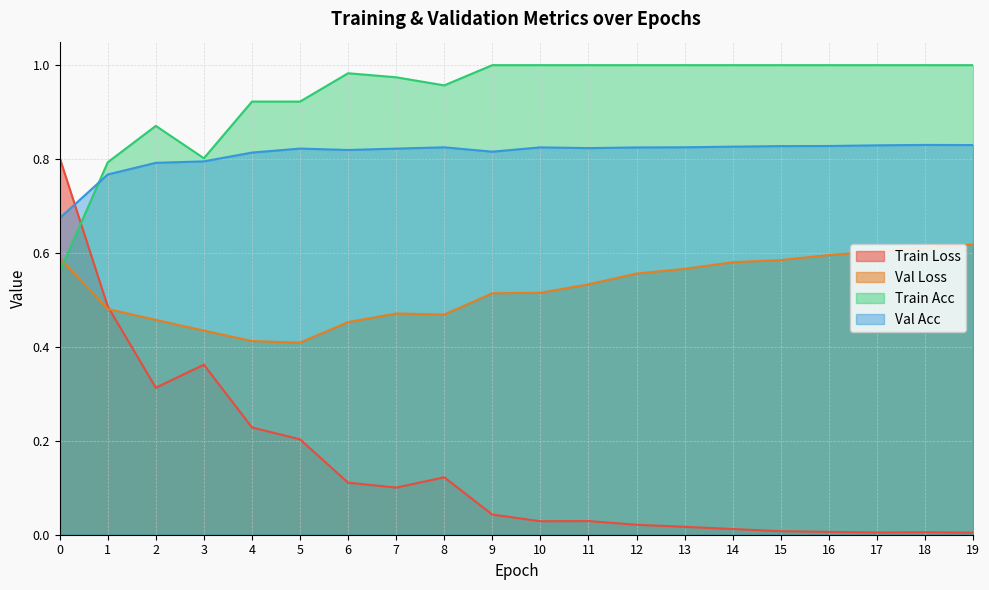

In train_acc, how many points are higher than both neighbors (excluding endpoints)?

2